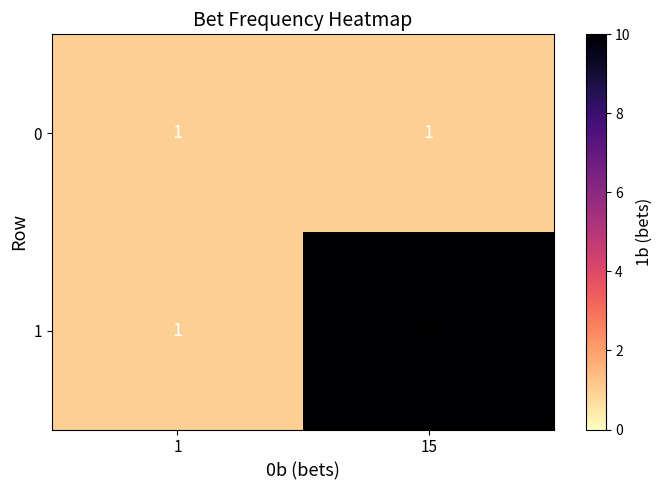

What is the maximum value shown in the chart?

10